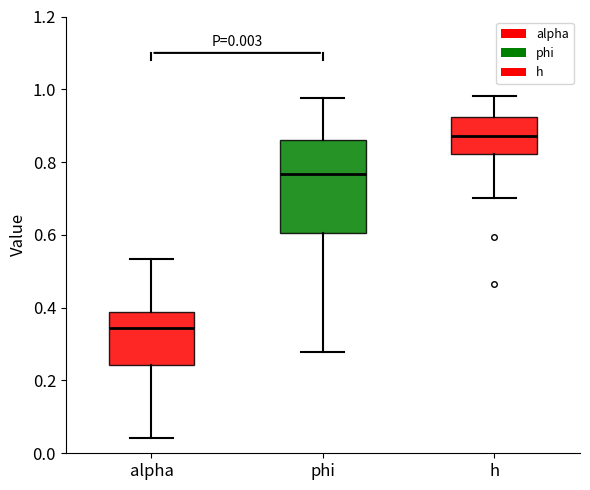

Comparing the boxes themselves (not the whiskers), which one is the tallest?

phi